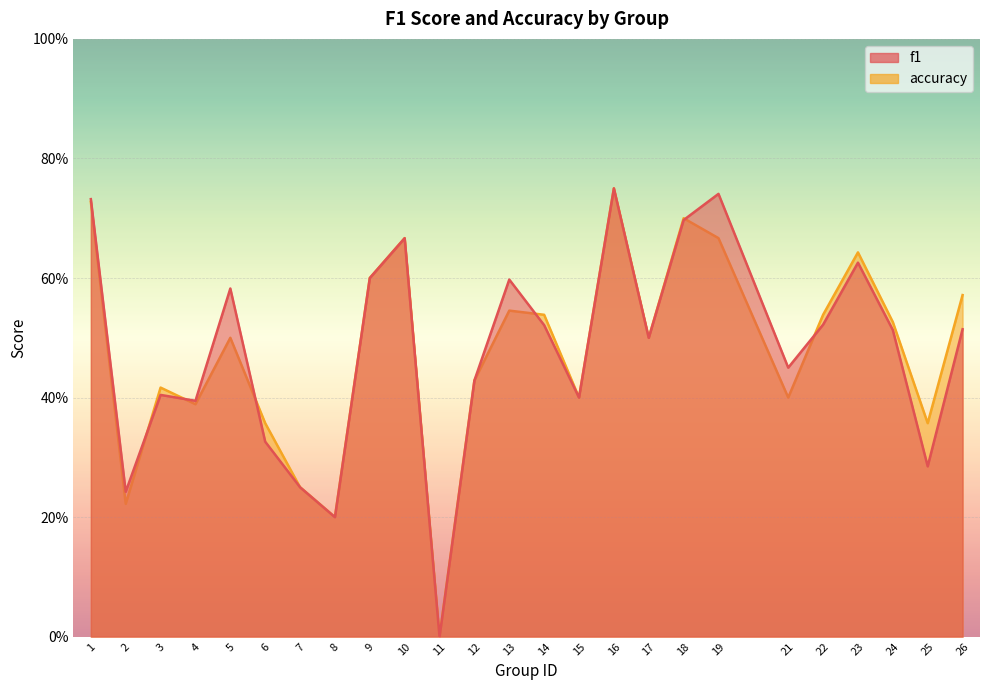

How many data points in accuracy are above 0?

24